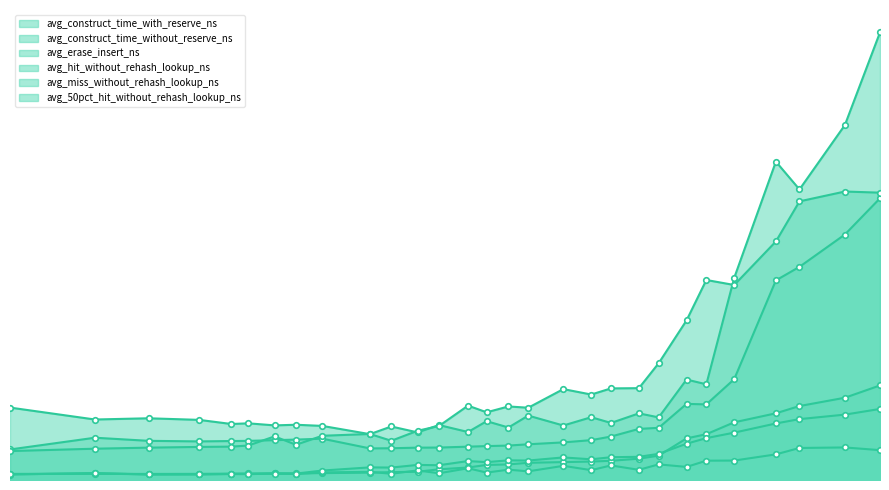

Where is avg_erase_insert_ns nearest to the value 115?

600000